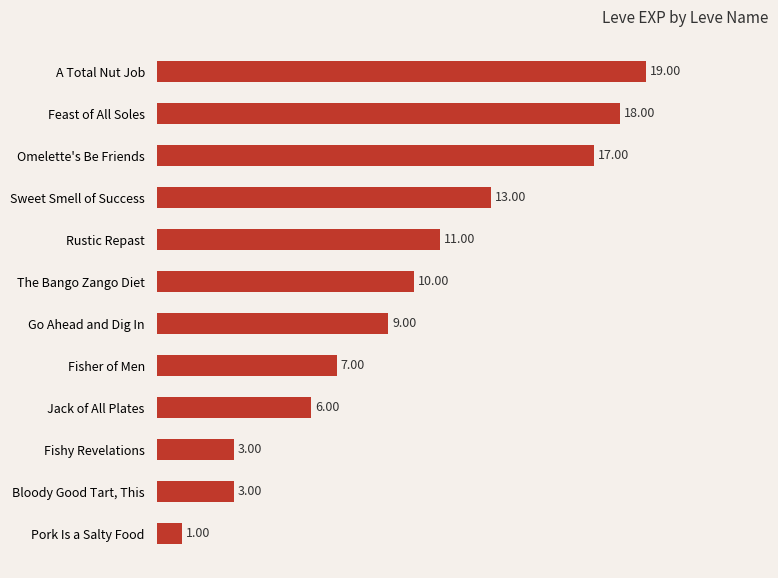

What is the label of the 12th bar from the top?

Pork Is a Salty Food